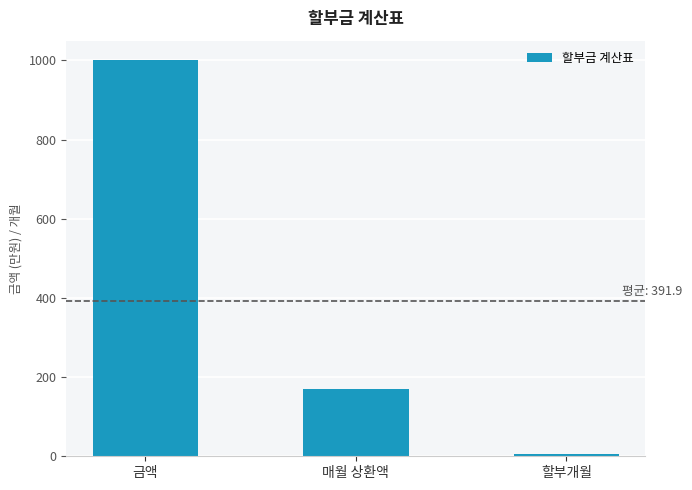

What is the label of the 3rd bar from the right?

금액